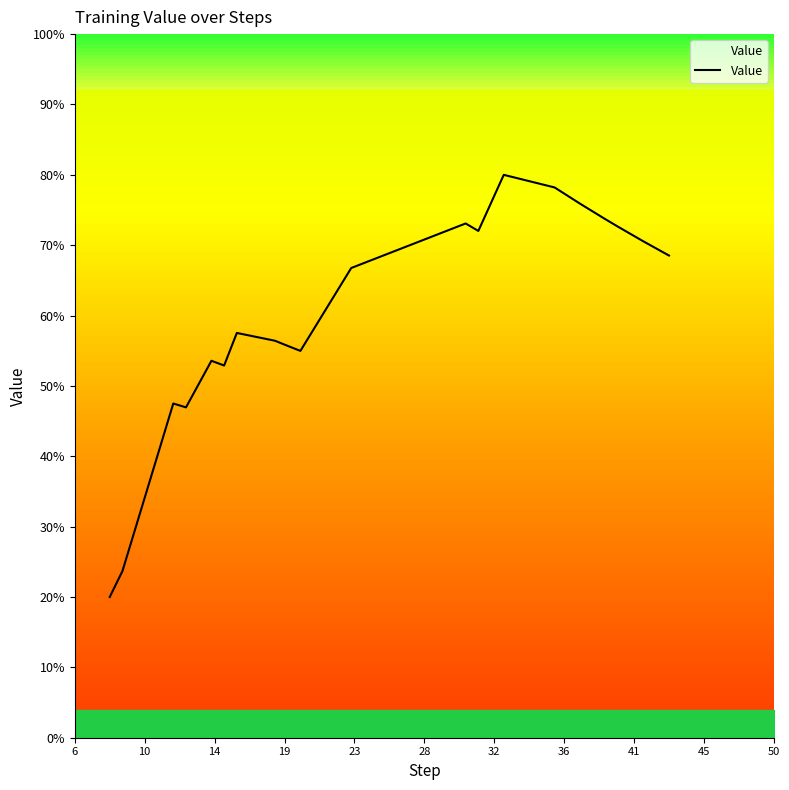

Does the chart display data point markers on the line(s)?

No